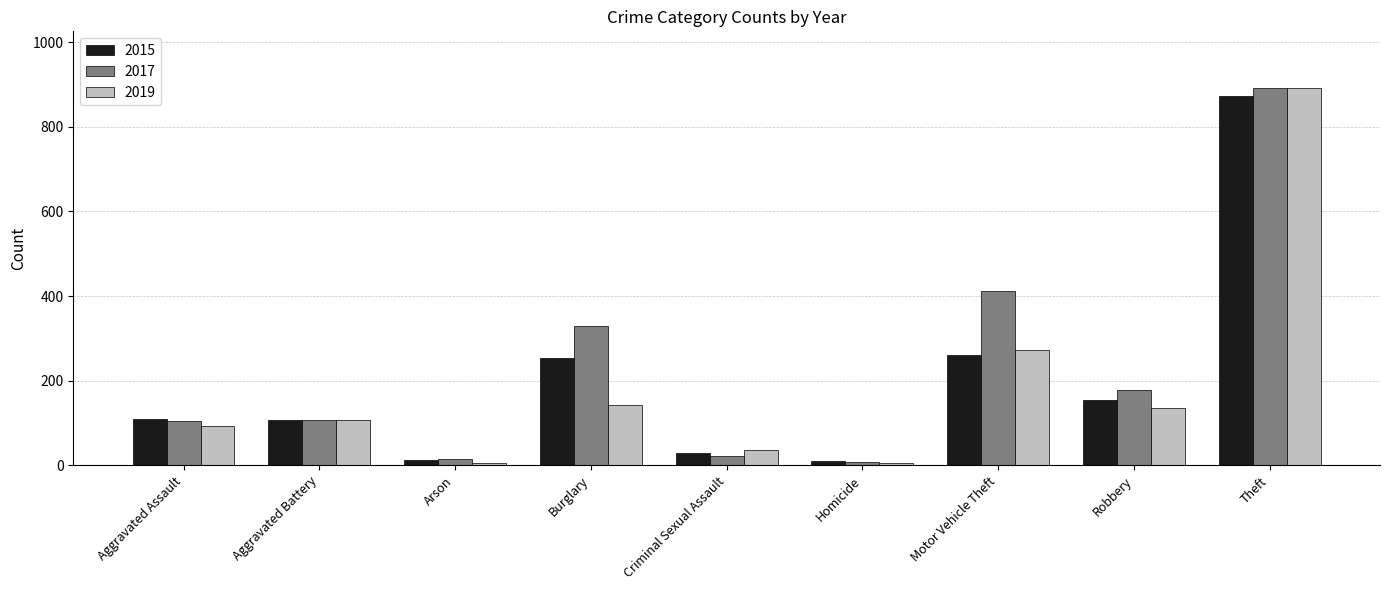

At which label is 2019 closest to 448?

Motor Vehicle Theft